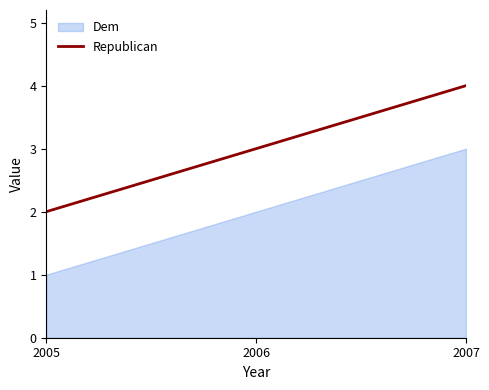

What is the greatest value displayed?

4